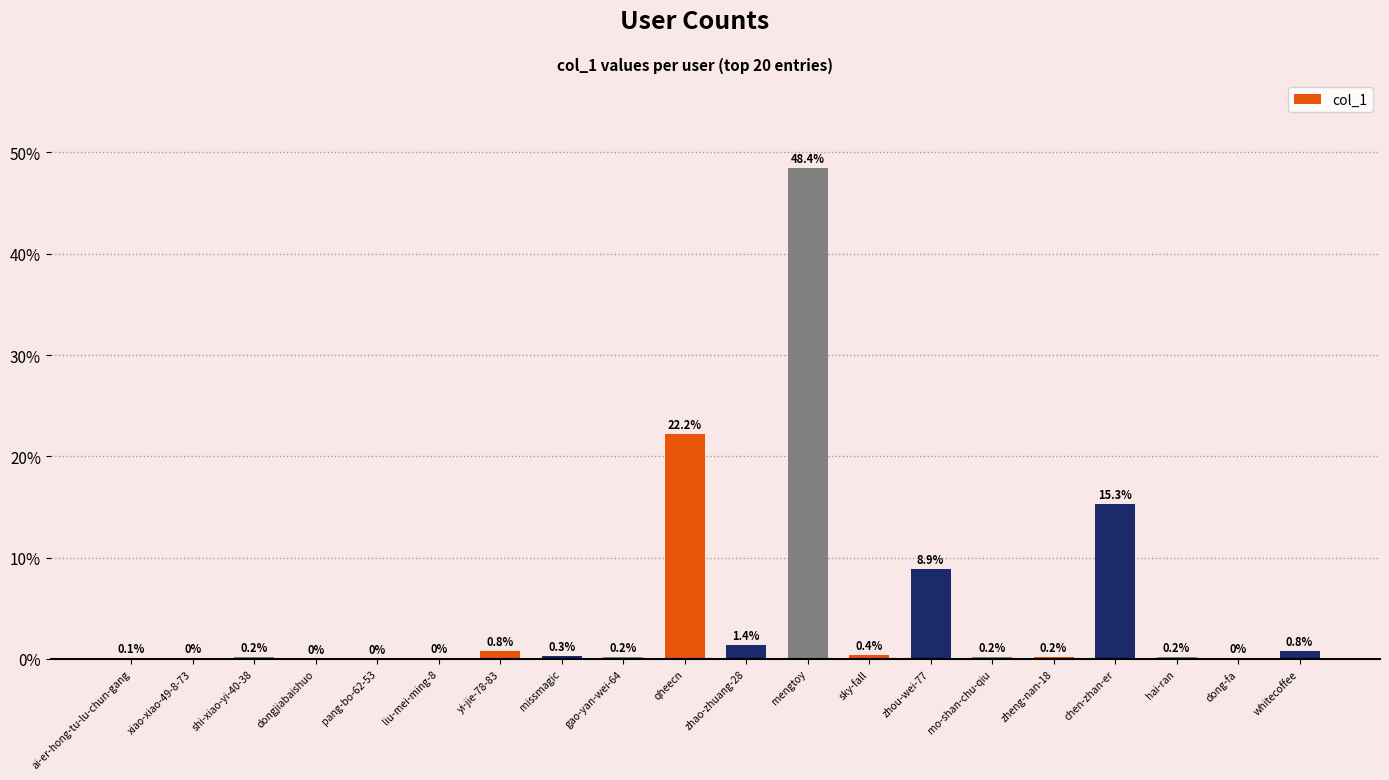

Which category has the highest value across all series?

mengtoy